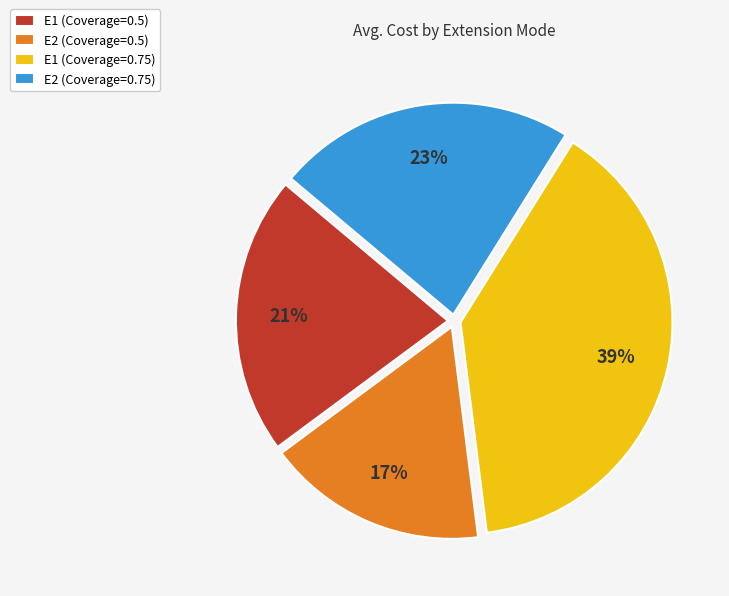

The E2 (Coverage=0.75) slice represents 15% of the pie. True or false?

False